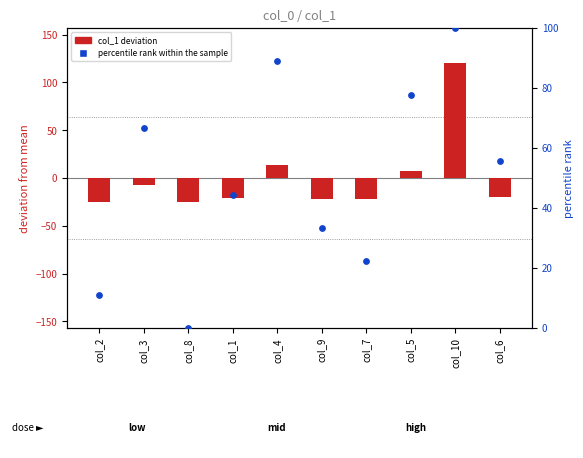

Is the value of percentile rank within the sample at col_1 greater than the value of col_1 deviation at col_10?

No